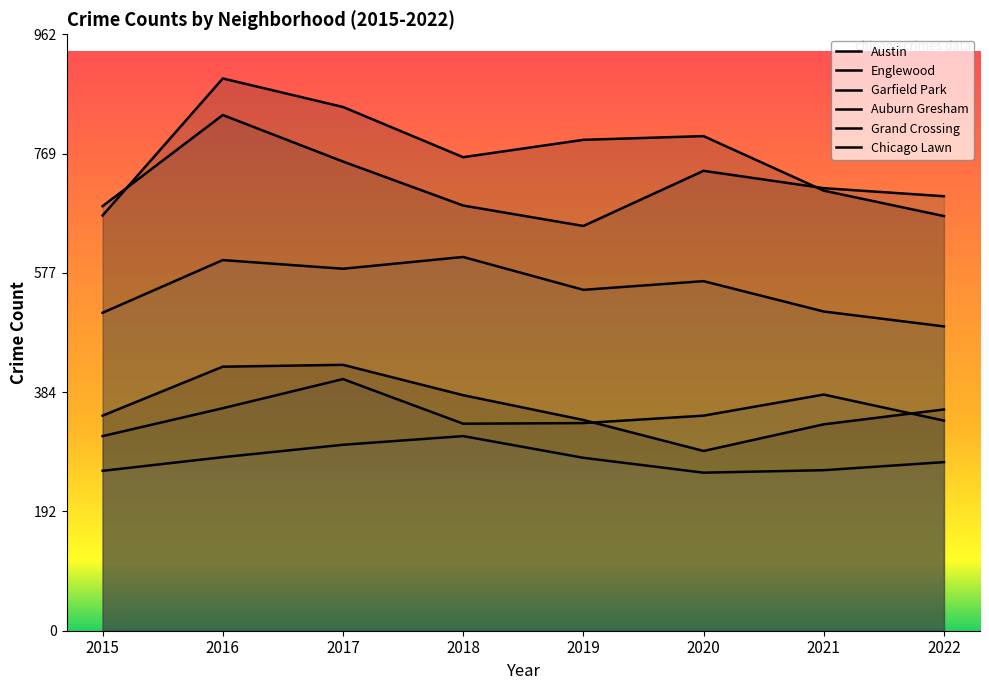

Which series has the widest spread of values?

Austin